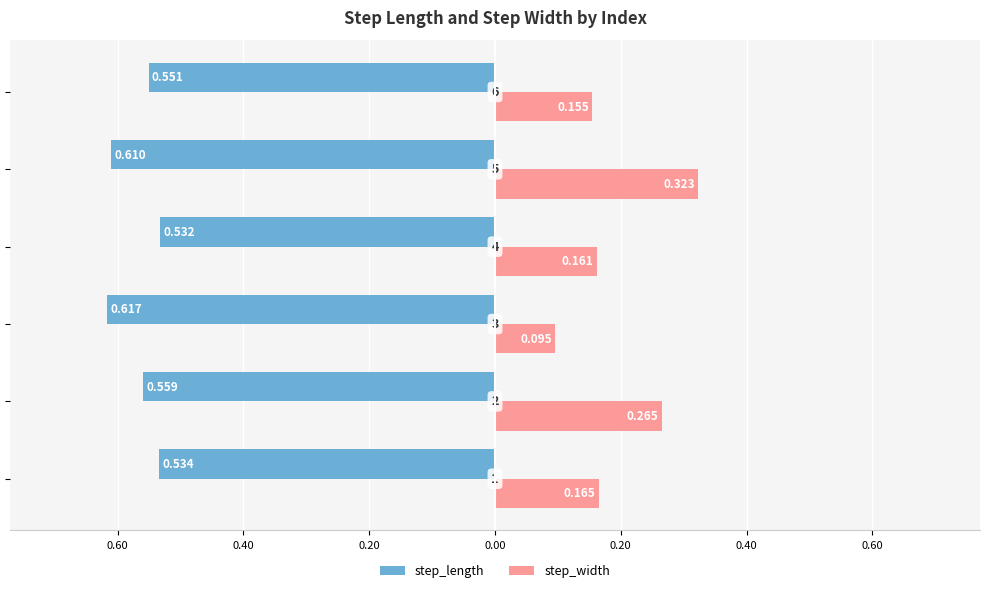

What is the value of the step_width bar at the 6th from the left?

0.2